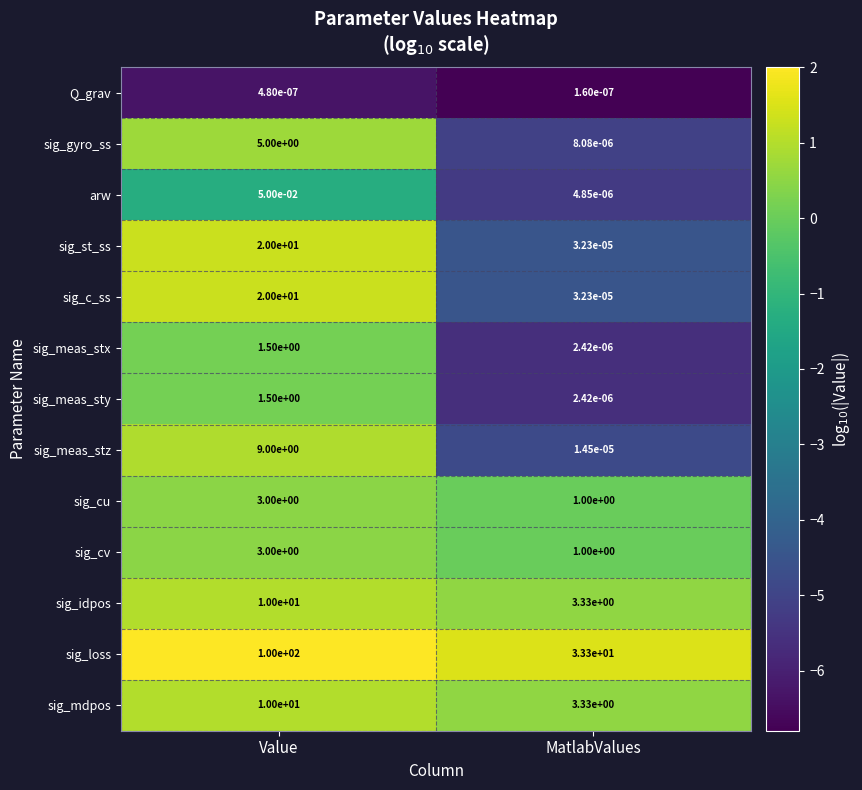

How many values in the sig_cu series are below 3?

1